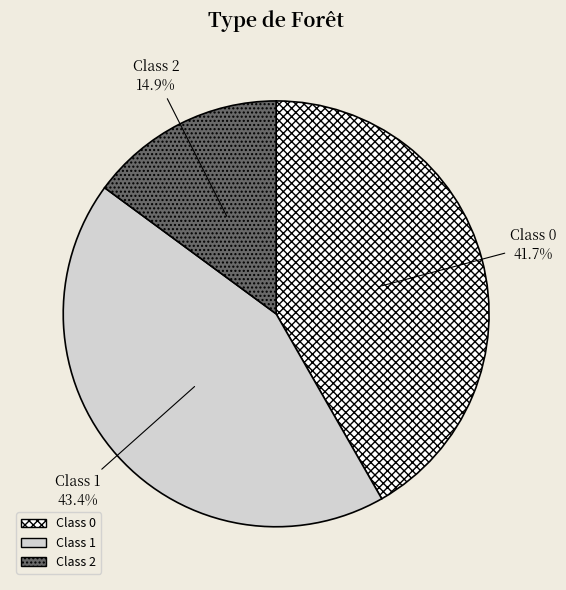

Is there any slice that represents more than half of the pie?

No